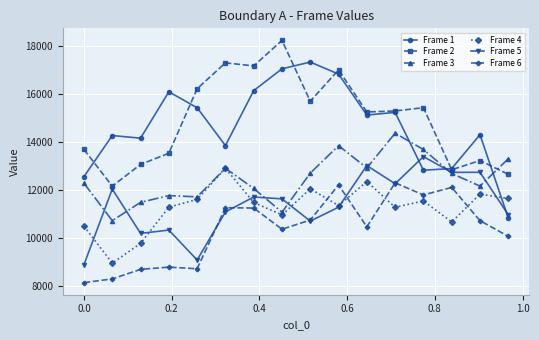

Which series ends up on top after the final intersection of Frame 2 and Frame 3?

Frame 3